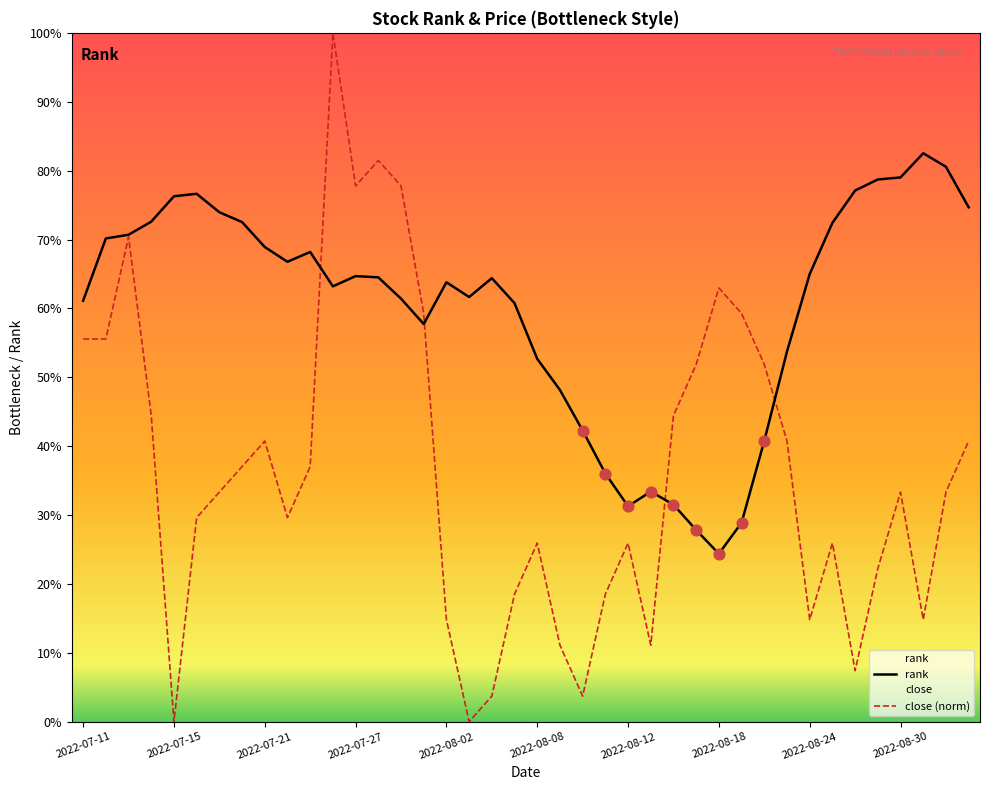

Which series contains the lowest Y value?

close (norm)